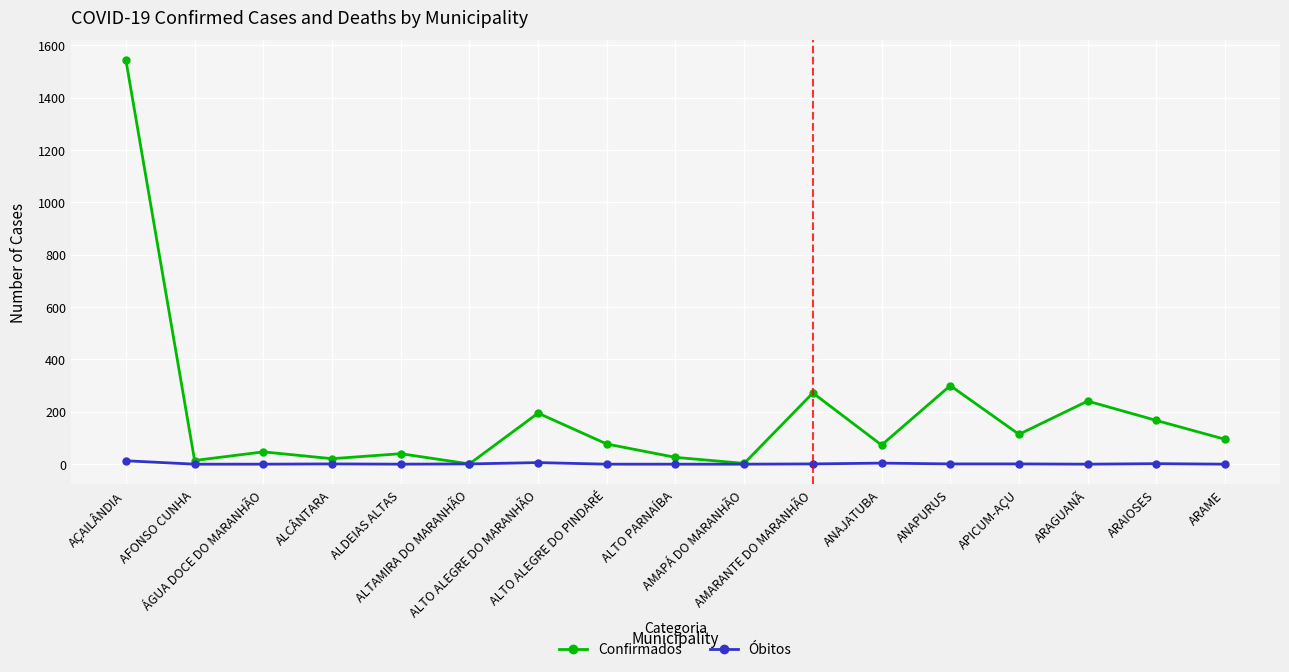

Rank the series by their maximum value, from highest to lowest.

Confirmados, Óbitos